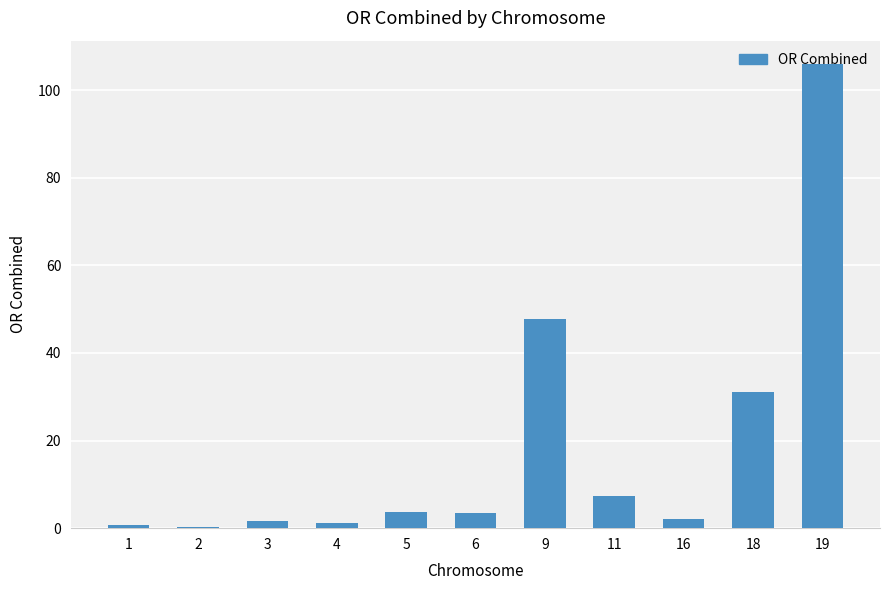

What is the maximum value shown in the chart?

106.0